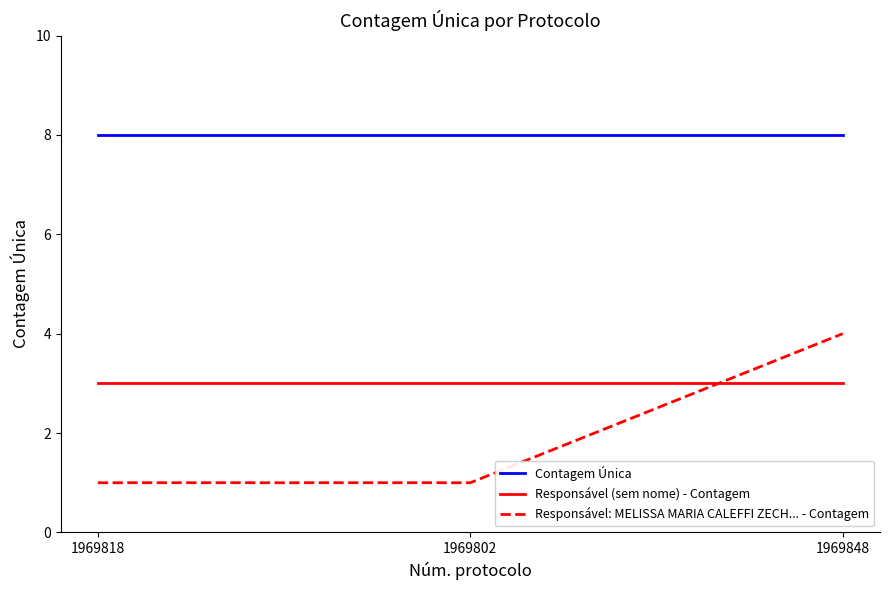

Reading right to left, transcribe all the data shown in this chart.

Contagem Única: 8	8	8
Responsável (sem nome) - Contagem: 3	3	3
Responsável: MELISSA MARIA CALEFFI ZECH... - Contagem: 4	1	1